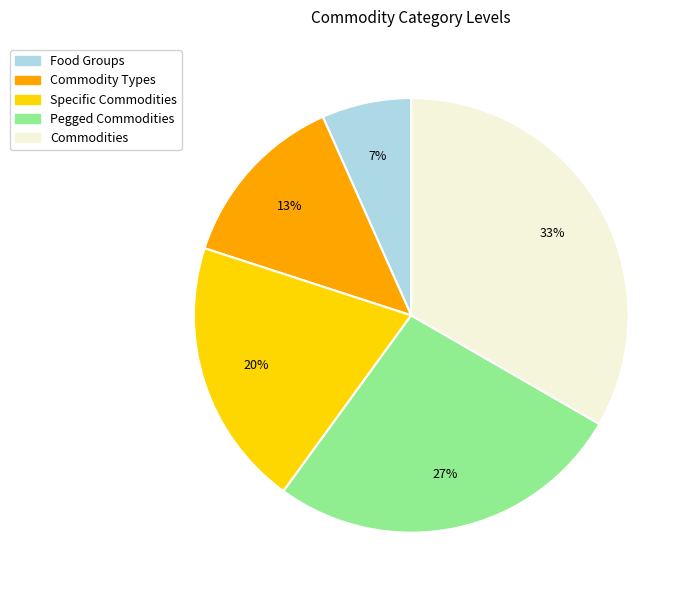

To the nearest percent, what portion does Commodity Types represent?

13%